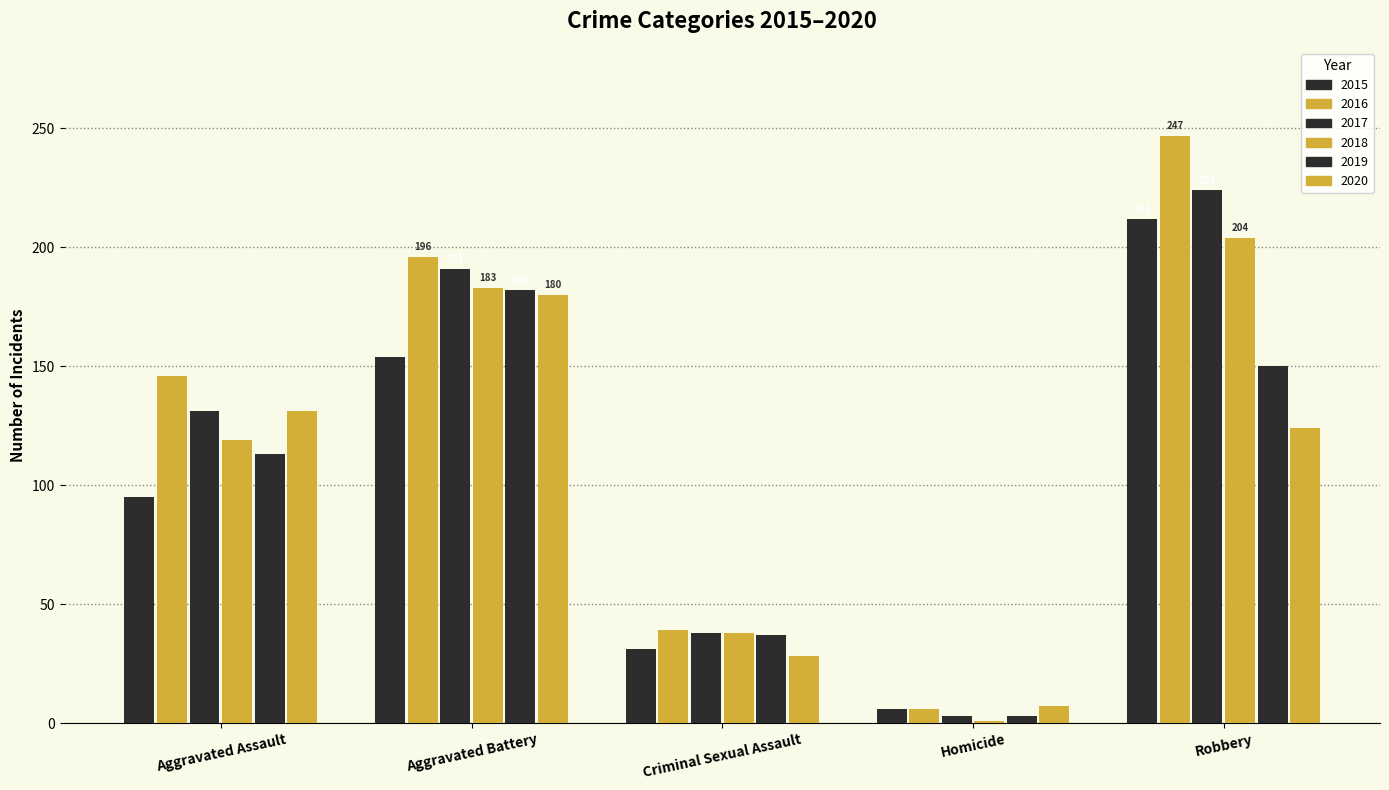

List the series in order of their peak value, highest first.

2016, 2017, 2015, 2018, 2019, 2020